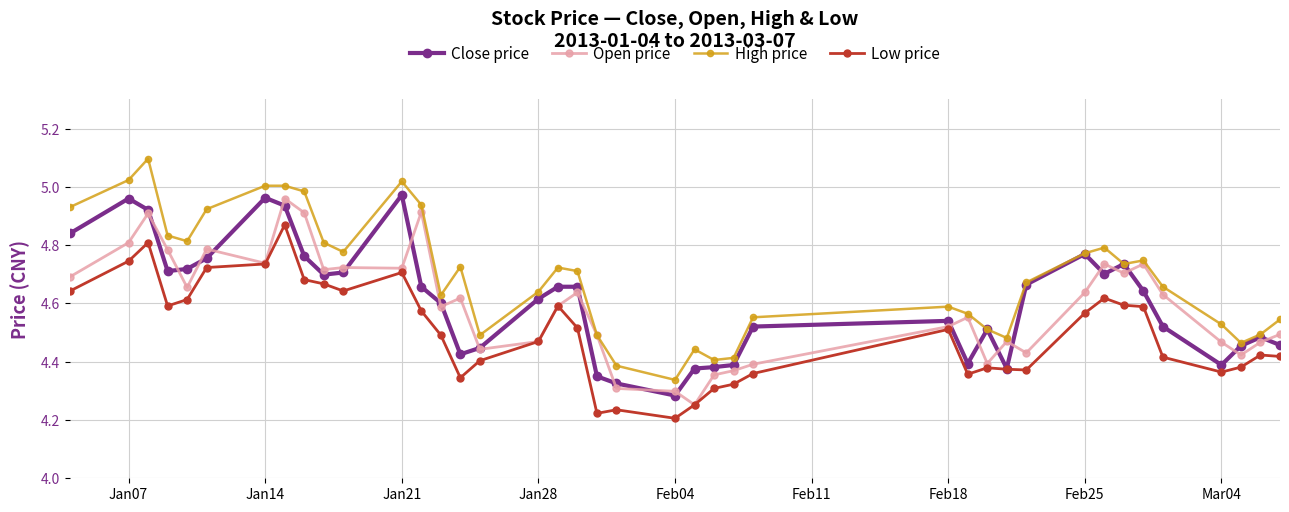

True or false: Open price has more than 0 interior local peaks.

True